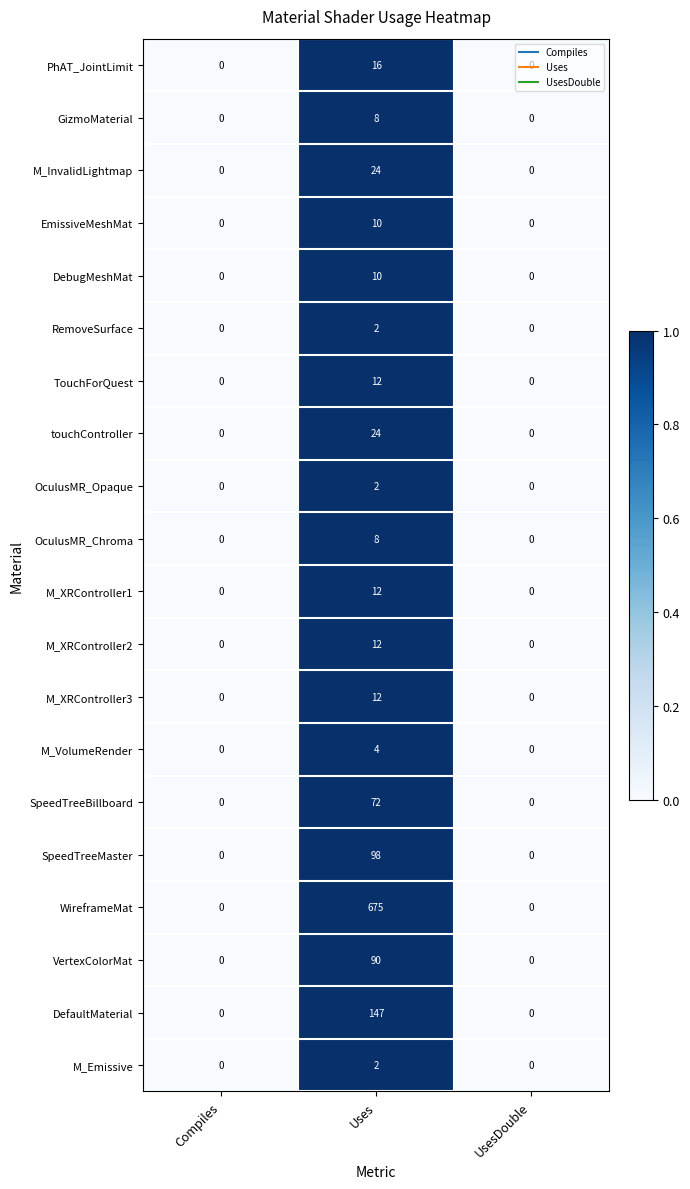

How many M_VolumeRender values are between 0 and 4?

3